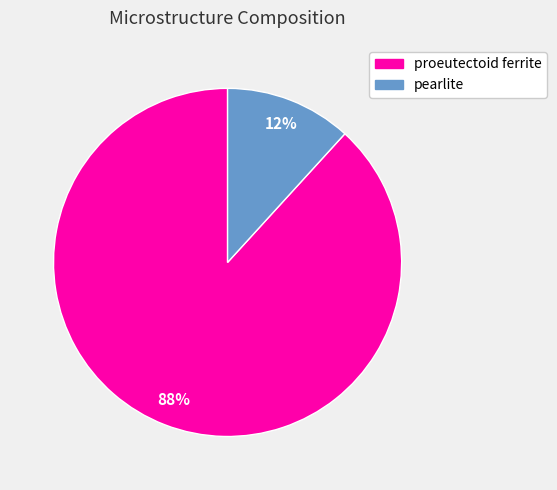

What is the largest slice in the pie chart?

proeutectoid ferrite